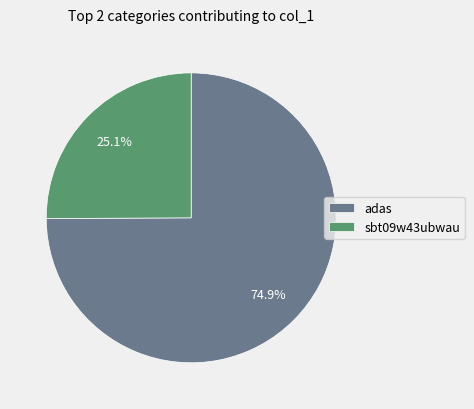

How many slices are in this pie chart?

2